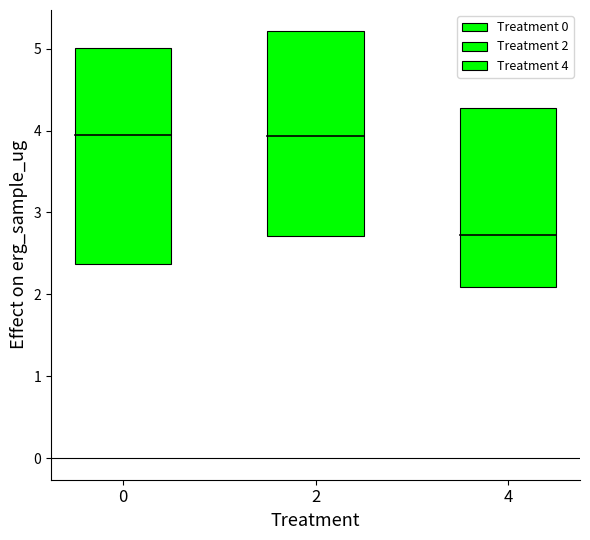

At which label is q3_fb closest to 0?

4